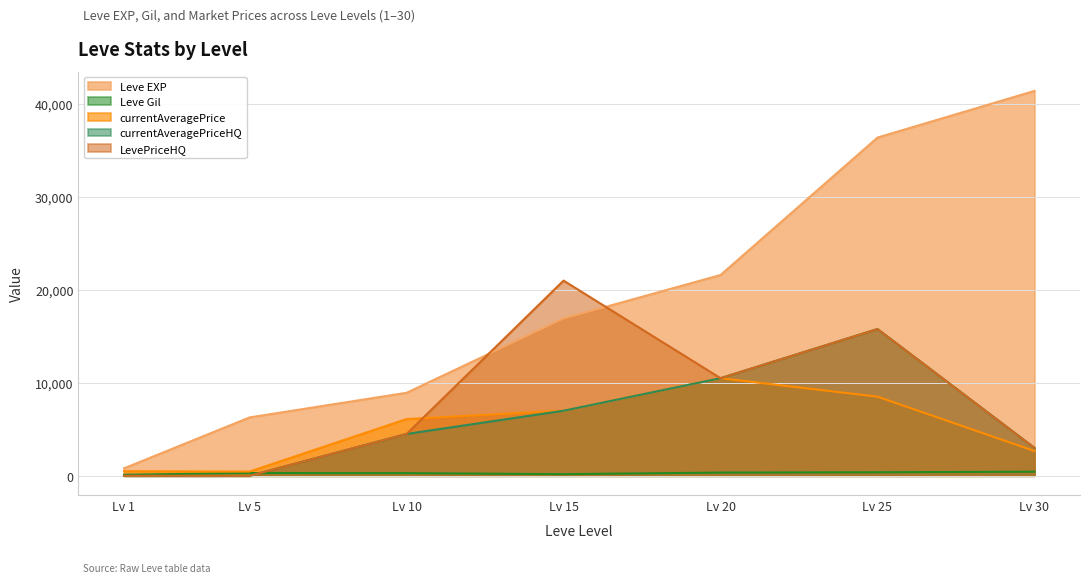

What is the approximate value of Leve EXP at Lv 15?

16920.0